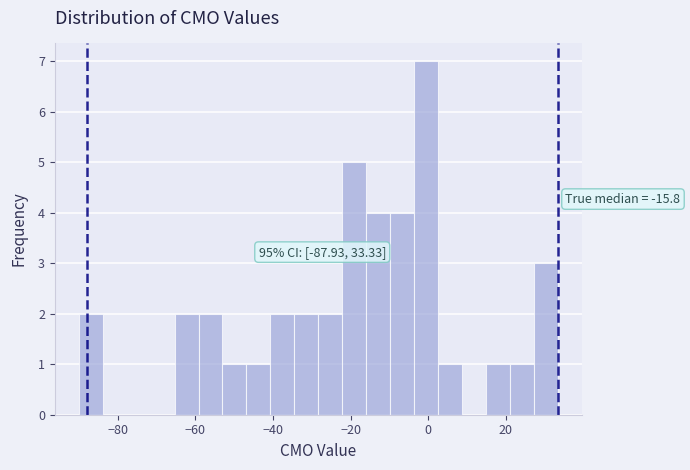

Read against the x-axis, roughly where is the centre of the tallest bar?

0